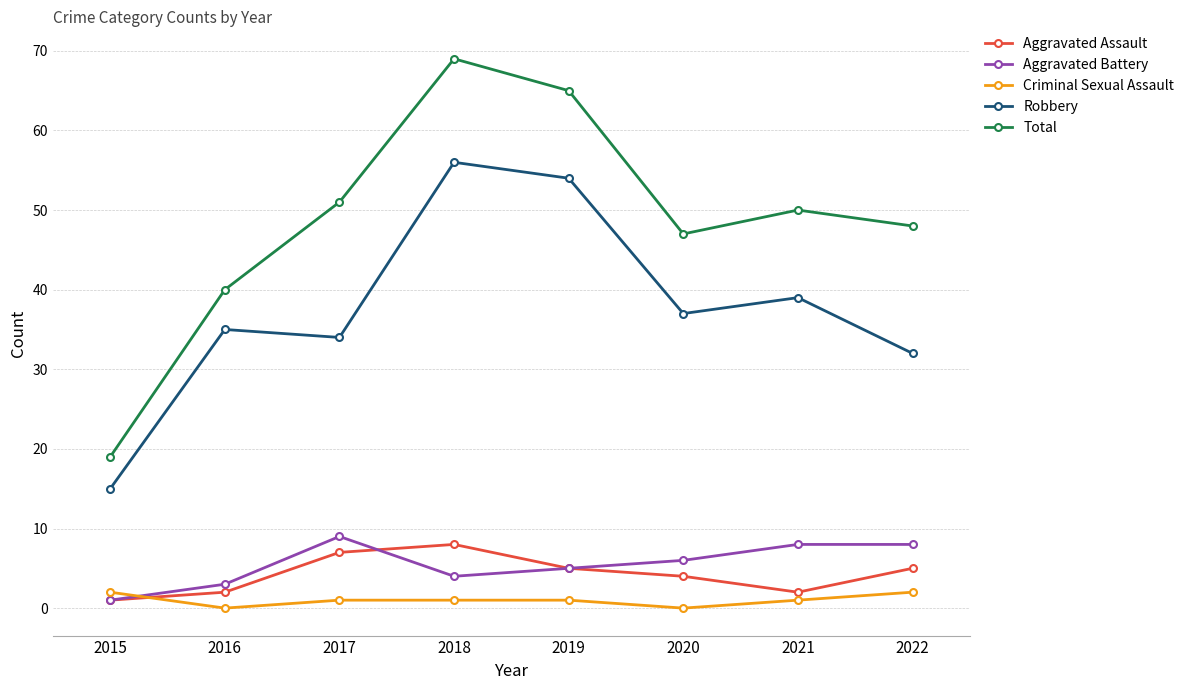

What is the value of the Total point at the 7th from the left?

50